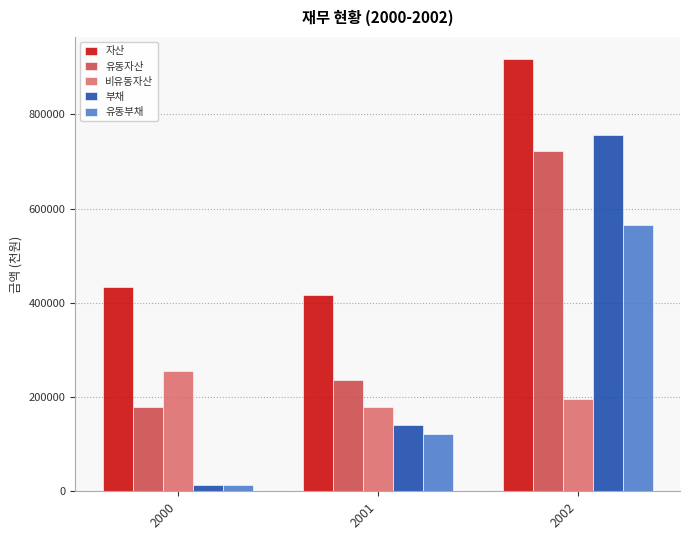

How many series are shown in this chart?

5